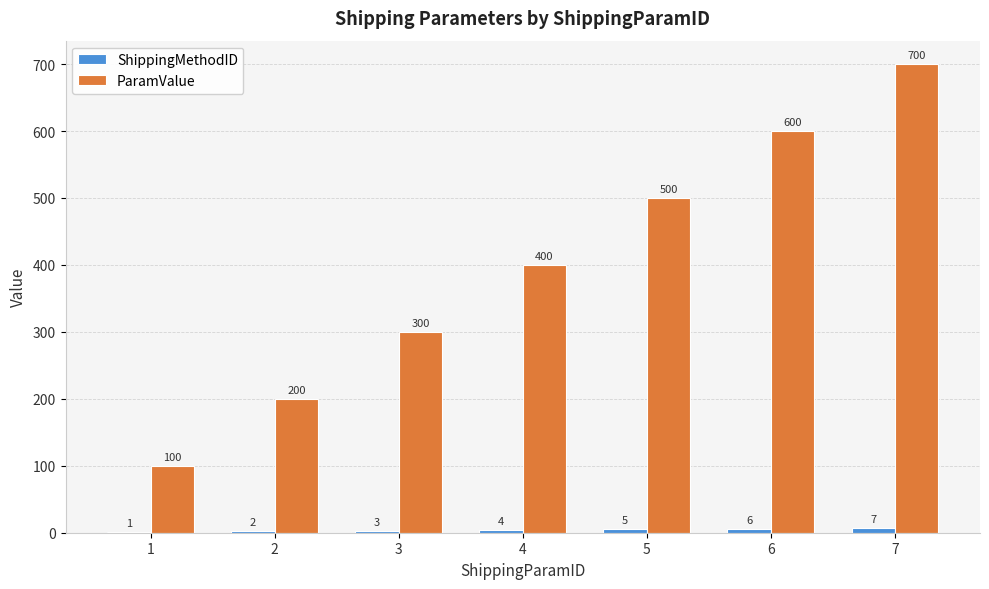

Is it true that ParamValue equals 700 at 7?

True